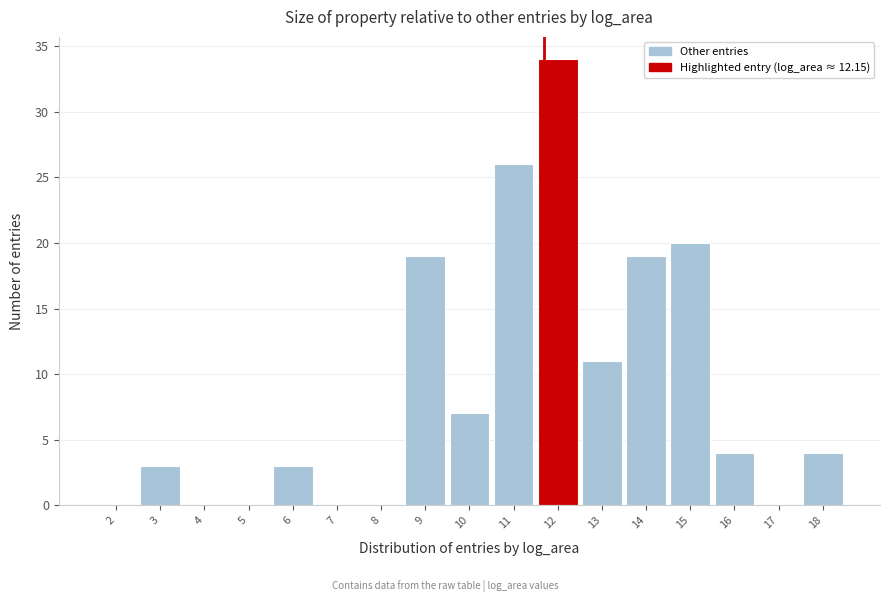

Reading left to right, what are all the values shown in this chart?

2=0	3=3	4=0	5=0	6=3	7=0	8=0	9=19	10=7	11=26	12=34	13=11	14=19	15=20	16=4	17=0	18=4